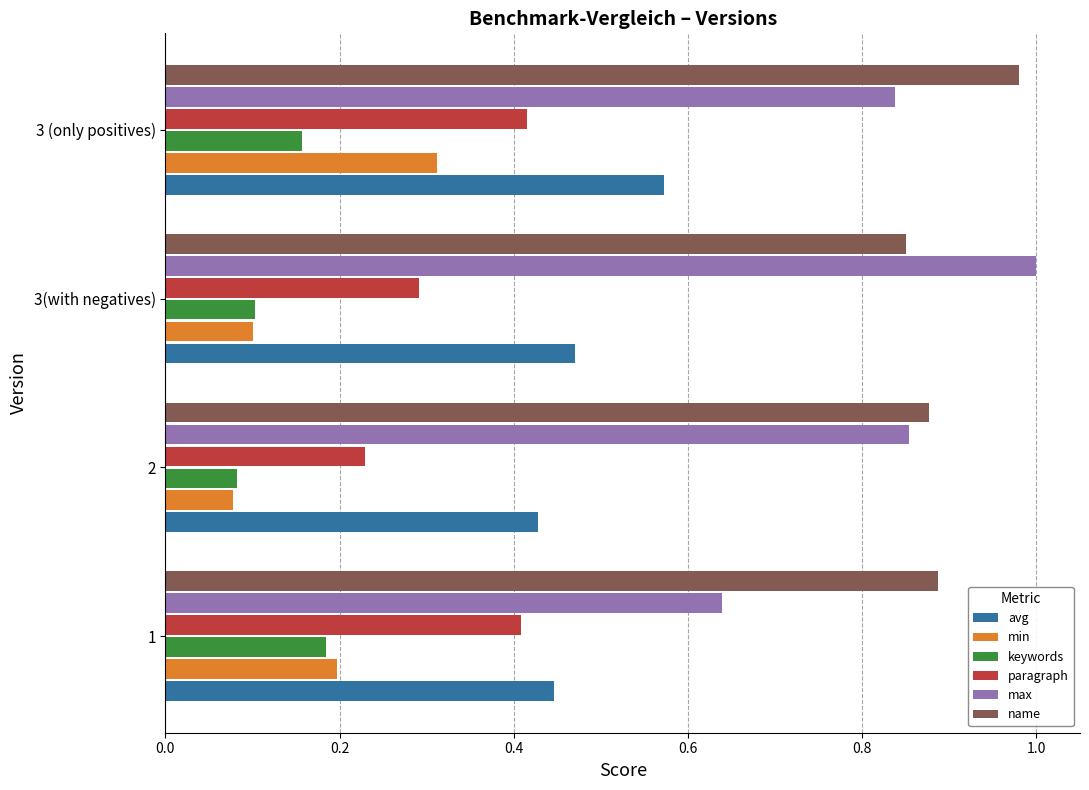

Which series has the widest spread of values?

max